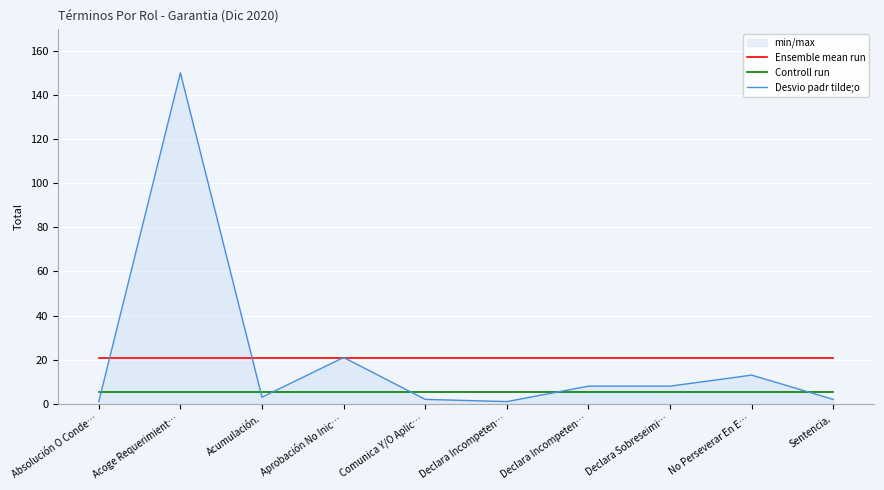

How many lines are shown in the chart?

3